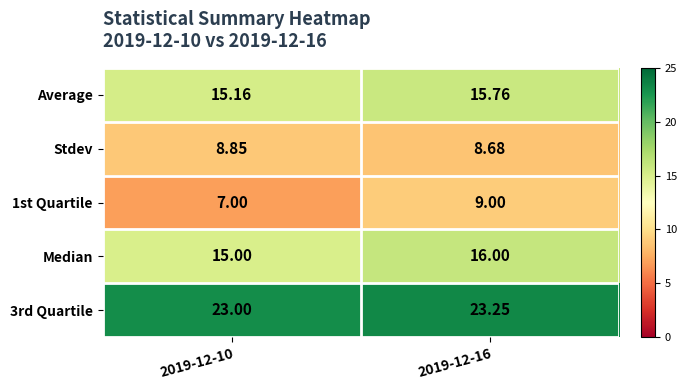

Which series has the widest spread of values?

1st Quartile